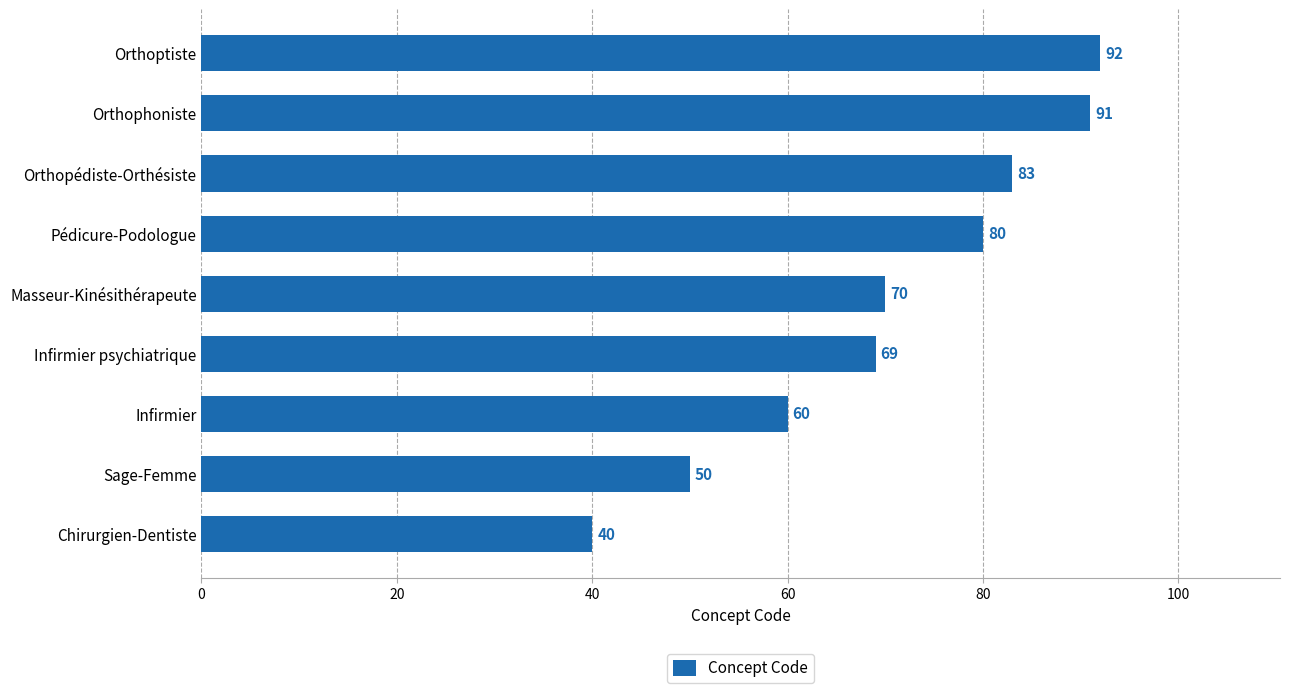

What is the smallest value displayed?

40